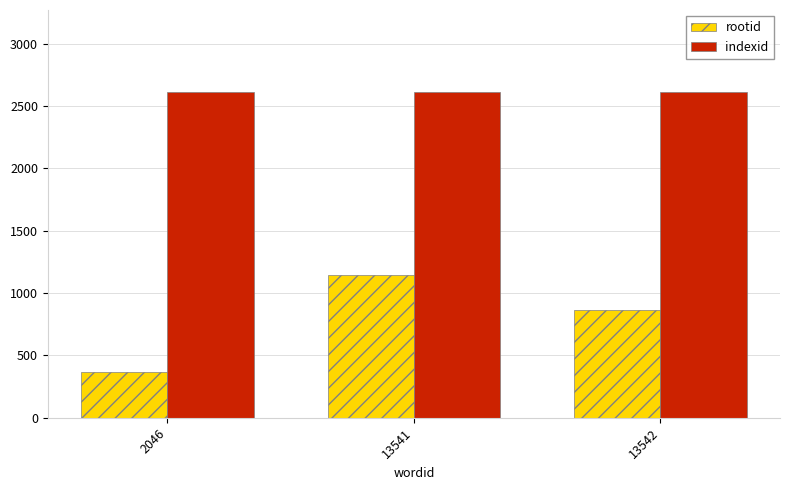

Reading left to right, list all the values displayed in this chart.

rootid: 367	1146	862
indexid: 2616	2616	2616